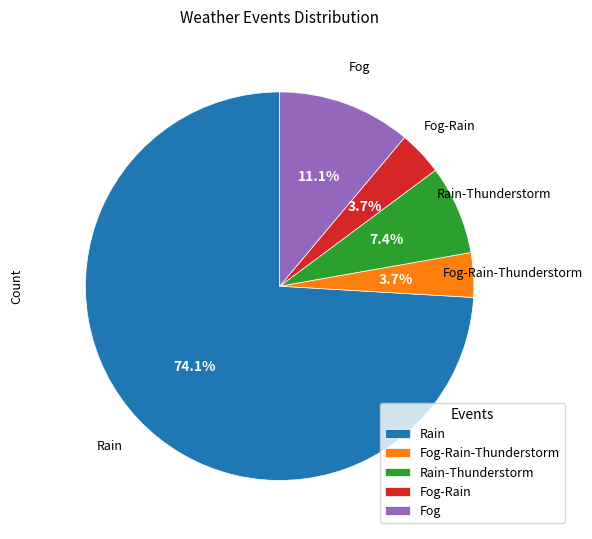

Approximately how many times larger is the value at Fog-Rain-Thunderstorm compared to Fog?

0.3